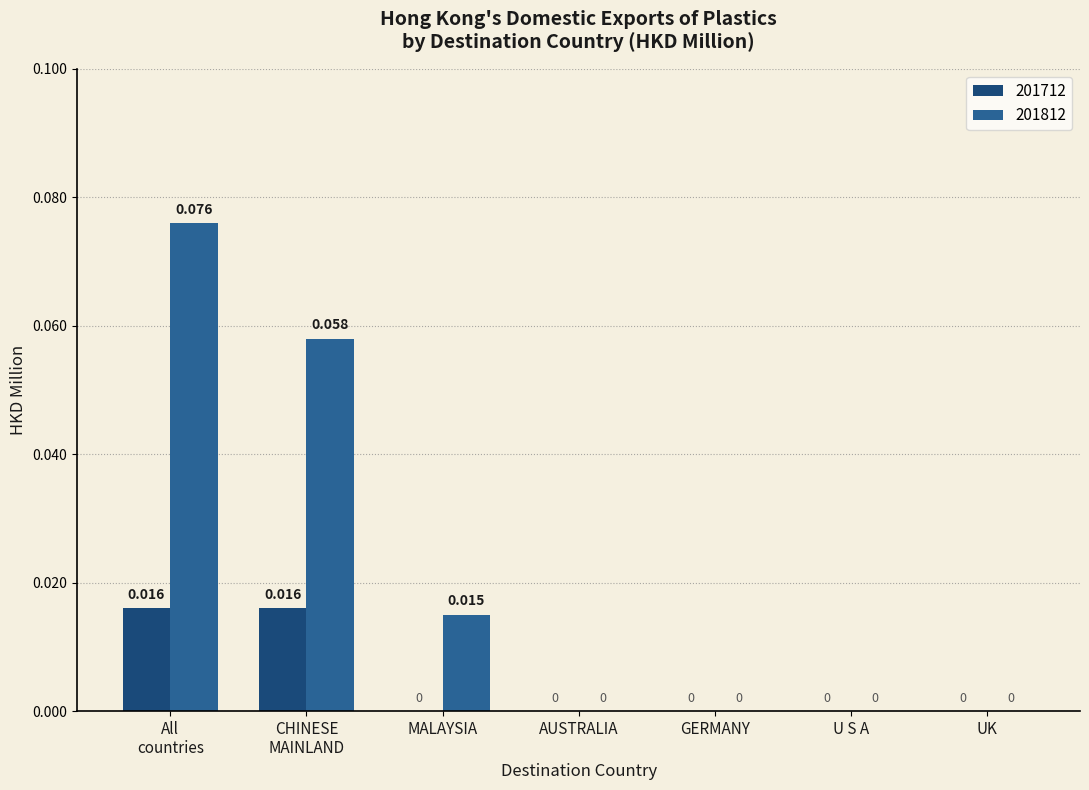

Are the bars horizontal?

No